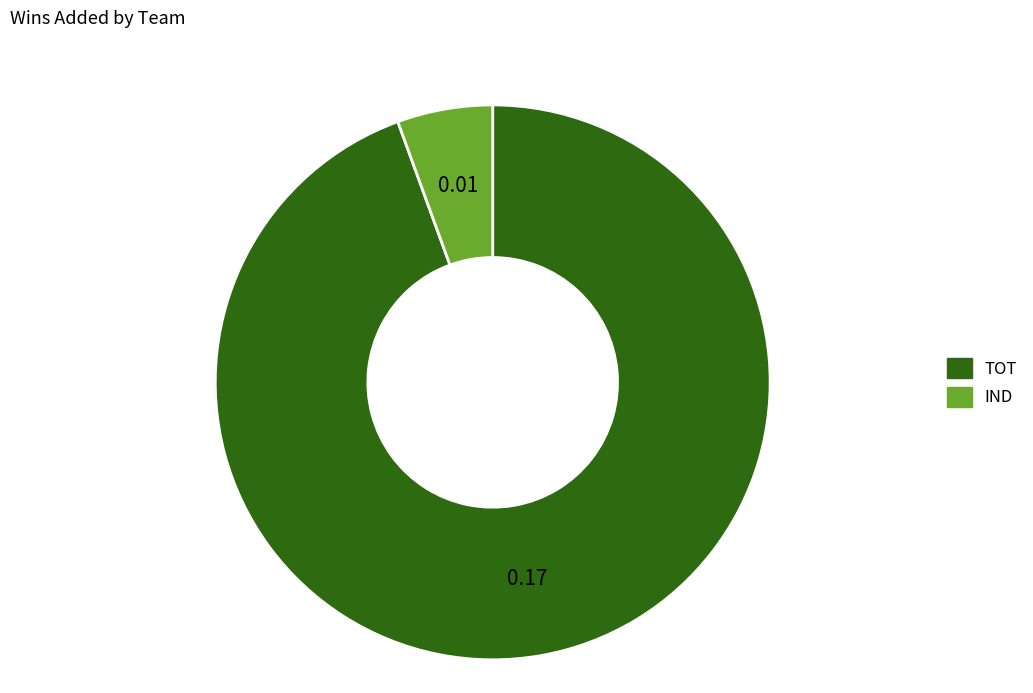

Which has a higher value, IND or TOT?

TOT